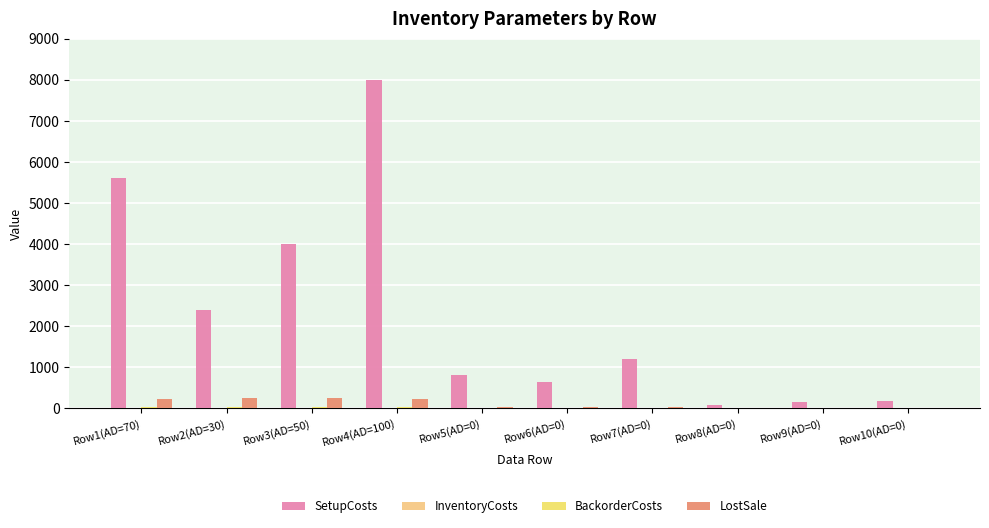

Is it true that LostSale equals 22.0 at Row7(AD=0)?

True